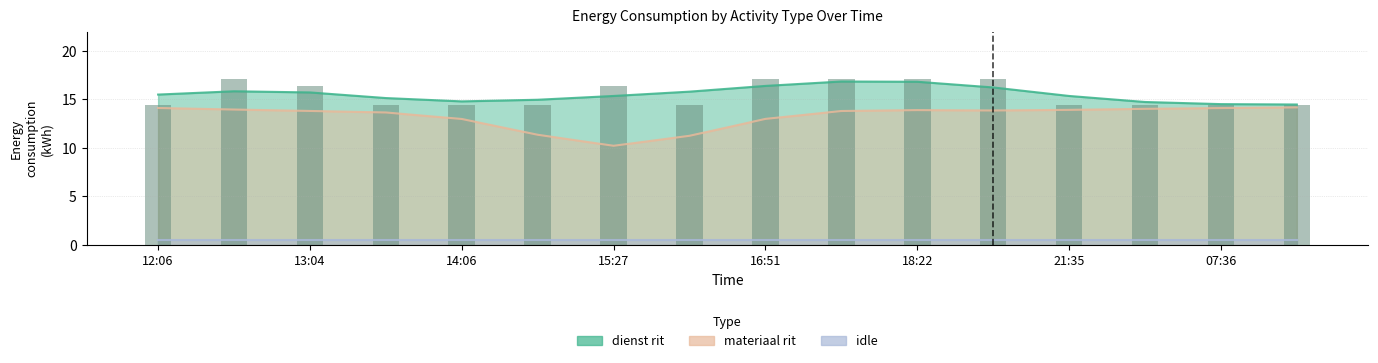

At which category is the sum across all series the highest?

17:36